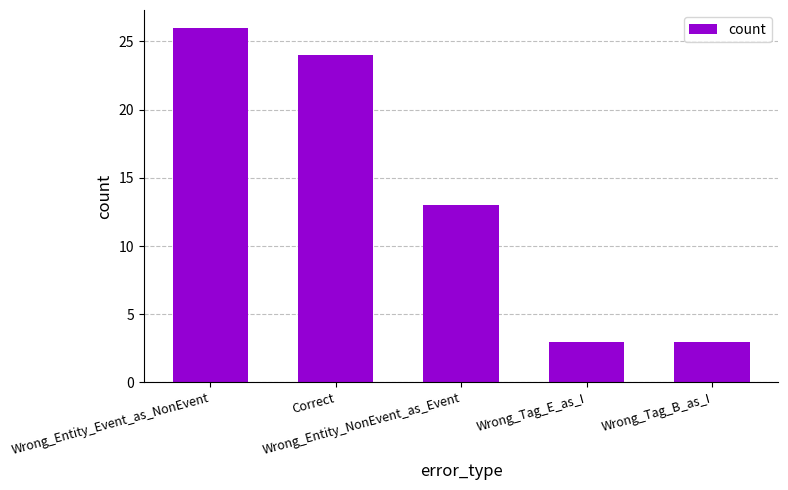

Between Wrong_Tag_B_as_I and Correct, which is larger?

Correct